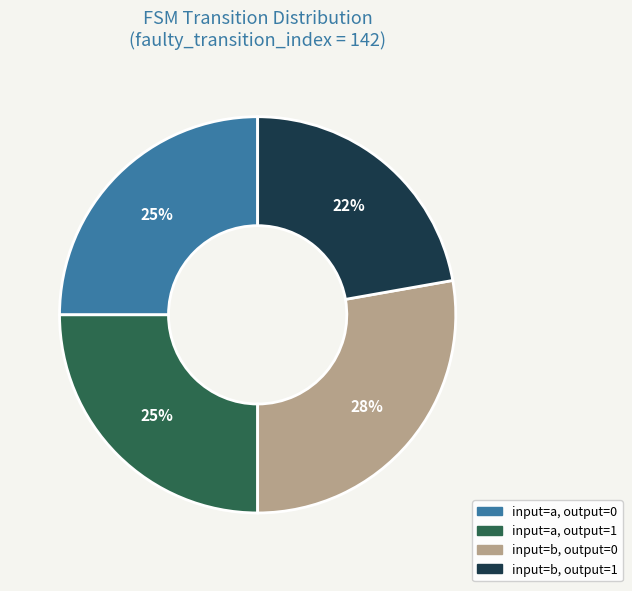

The input=b, output=0 slice represents 28% of the pie. True or false?

True